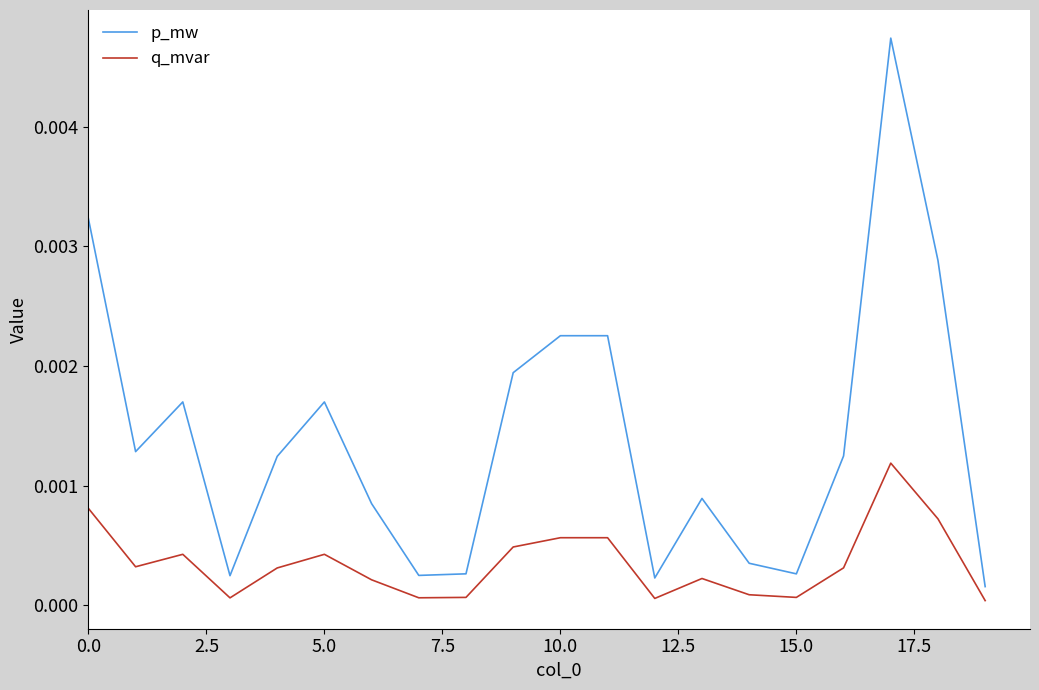

Which series has the largest range (max minus min)?

p_mw